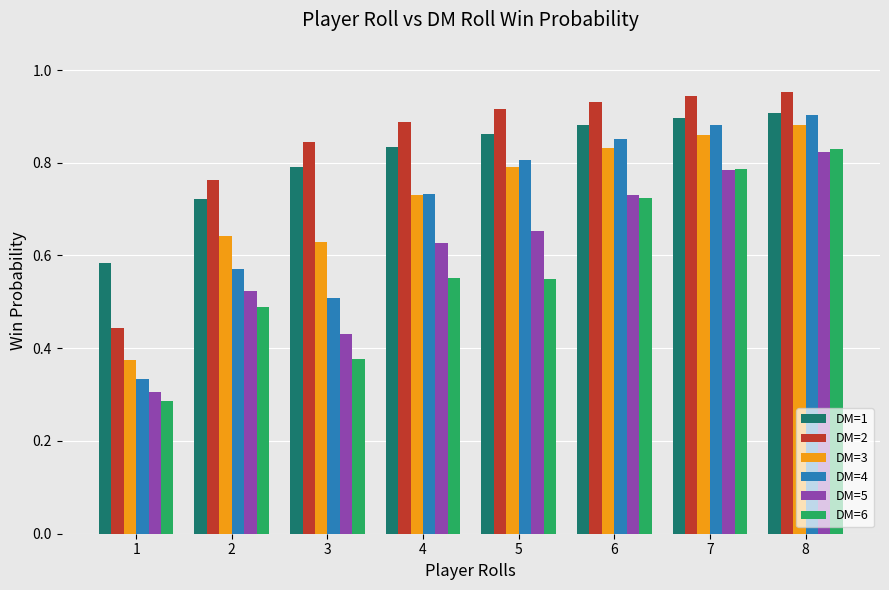

What is the sum of the DM=2 values at 5 and 4?

1.8